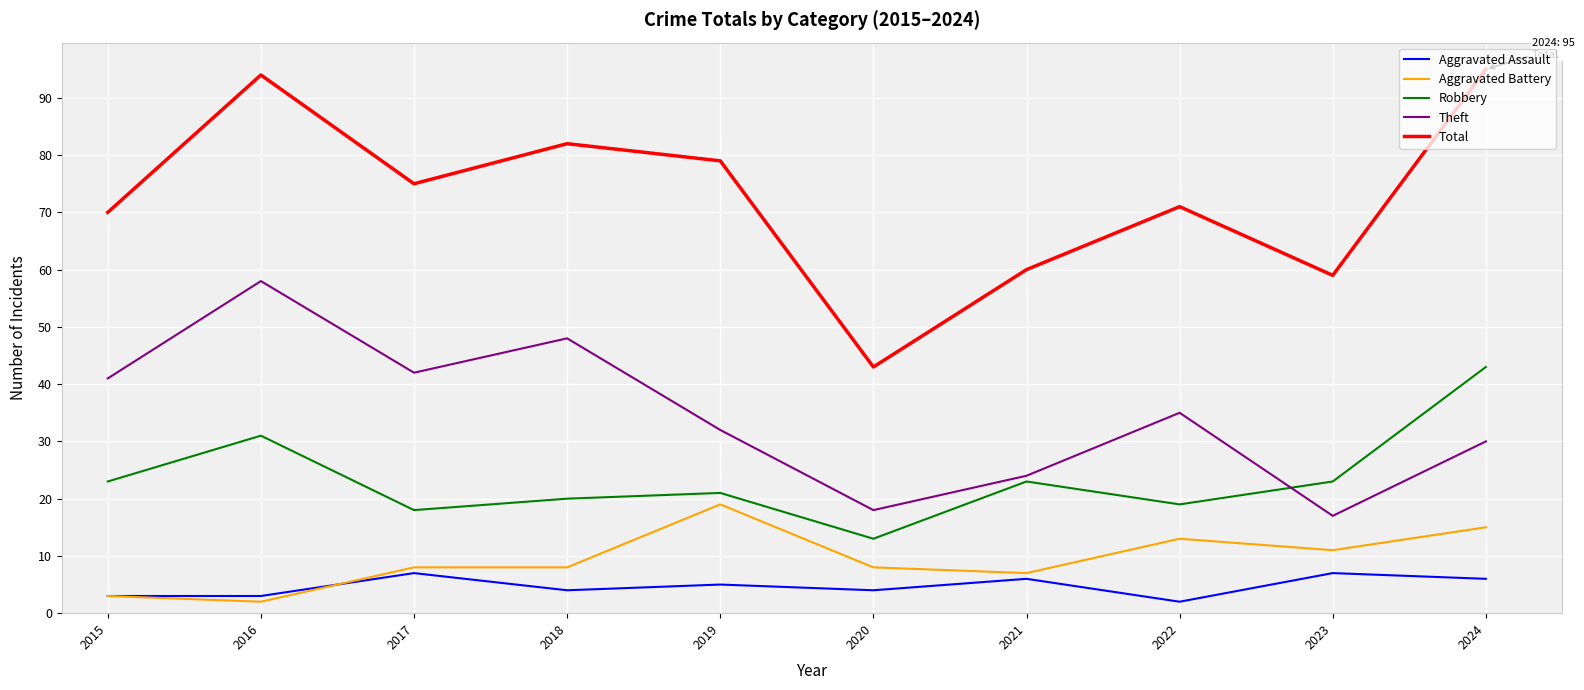

What is the maximum value for Aggravated Assault?

7